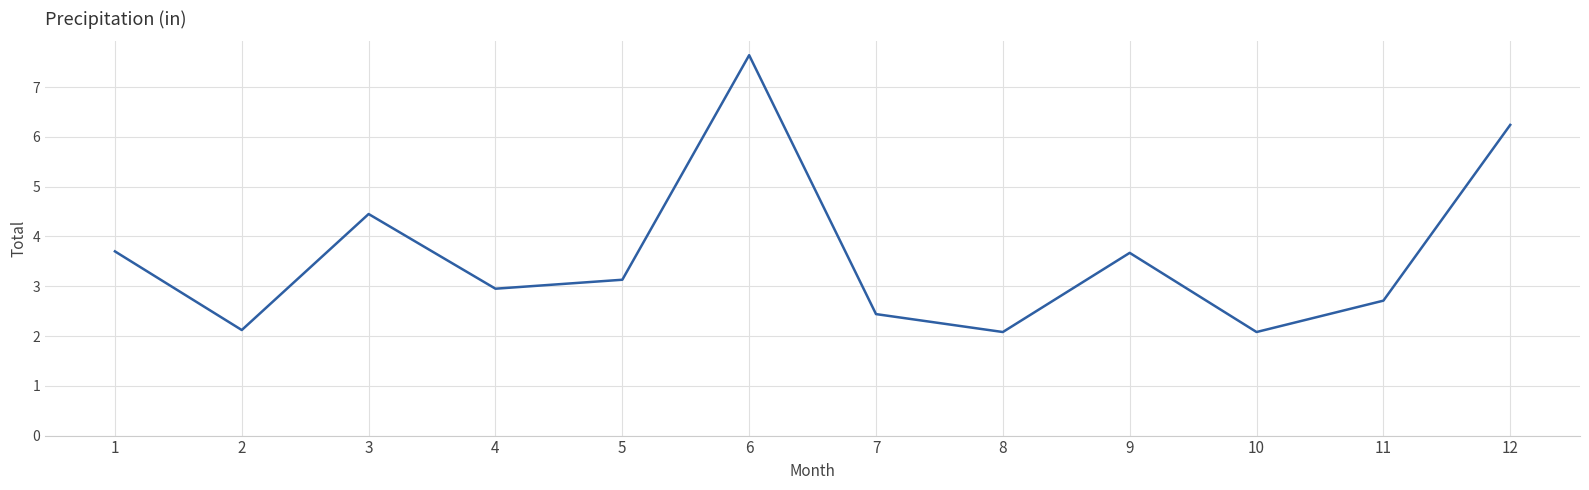

Which category has the highest value across all series?

6